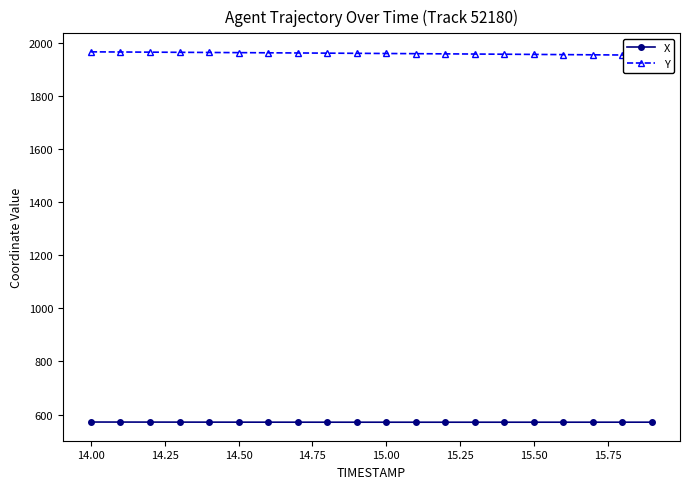

What is the value of the X point at the 7th from the left?

571.6